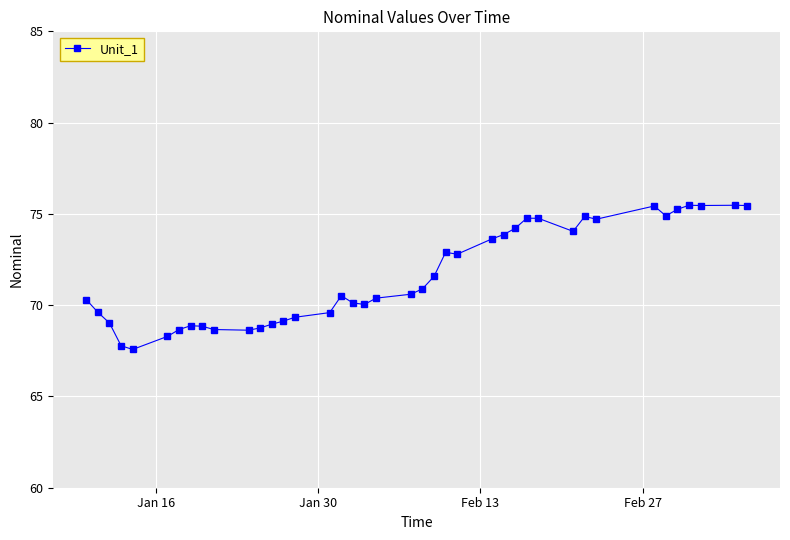

What is the maximum value shown in the chart?

75.5